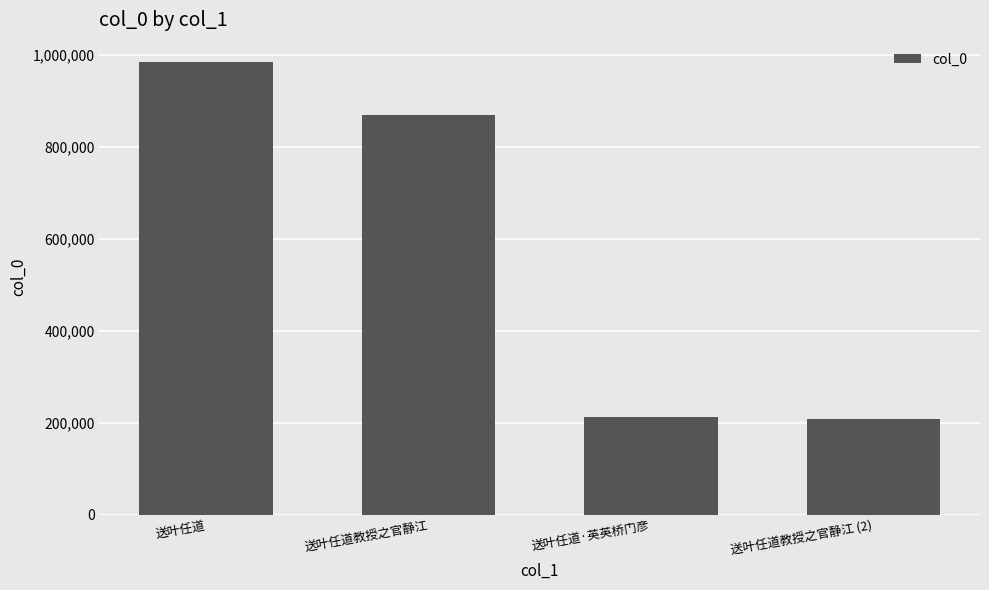

What is the change in value from 送叶任道 to 送叶任道教授之官静江?

-114256